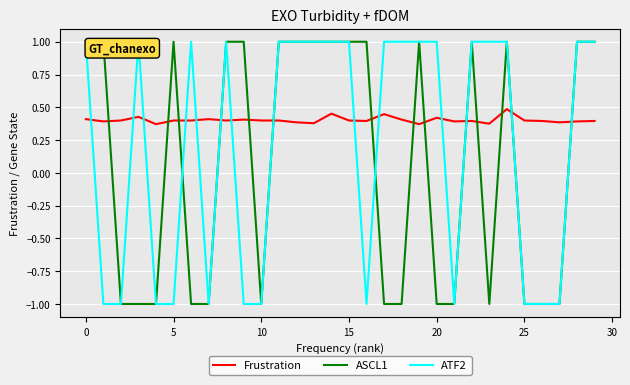

How many lines are shown in the chart?

3